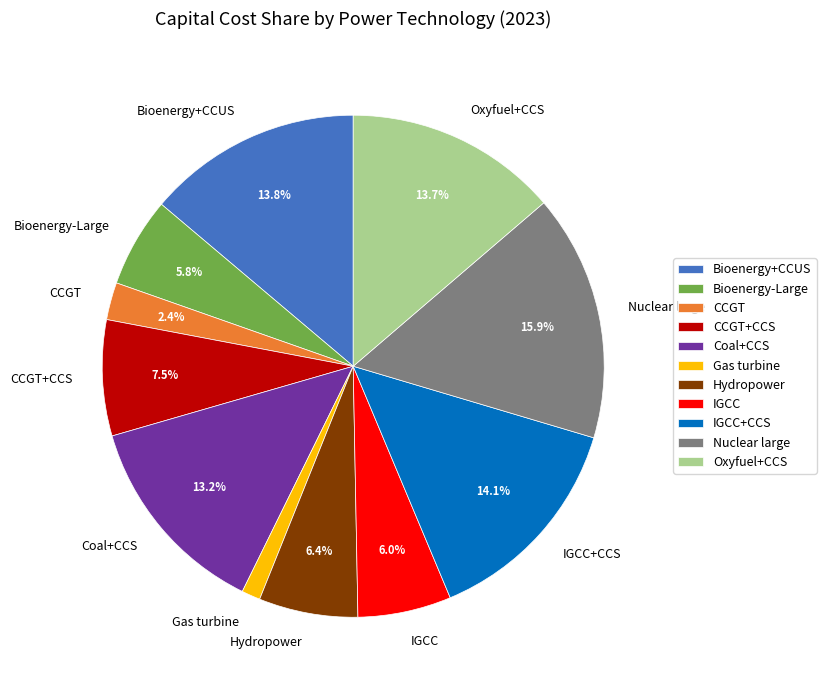

Count the number of slices in the pie.

11